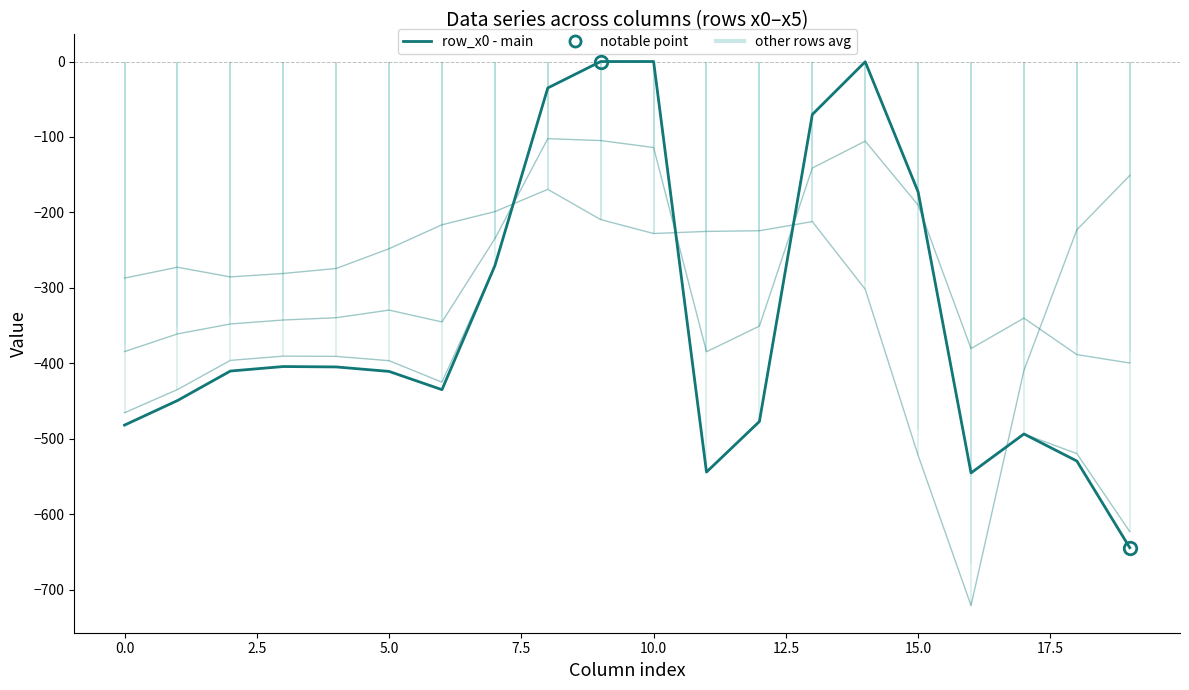

The value of row_x1 at 0.0 is -361.1. True or false?

True